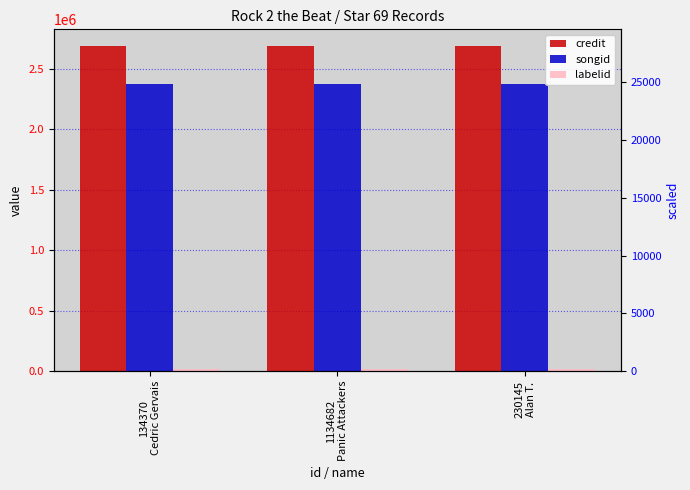

Reading left to right, what are all the values shown in this chart?

credit: 2690940	2690940	2690940
songid: 2372449	2372449	2372449
labelid: 20083	20083	20083